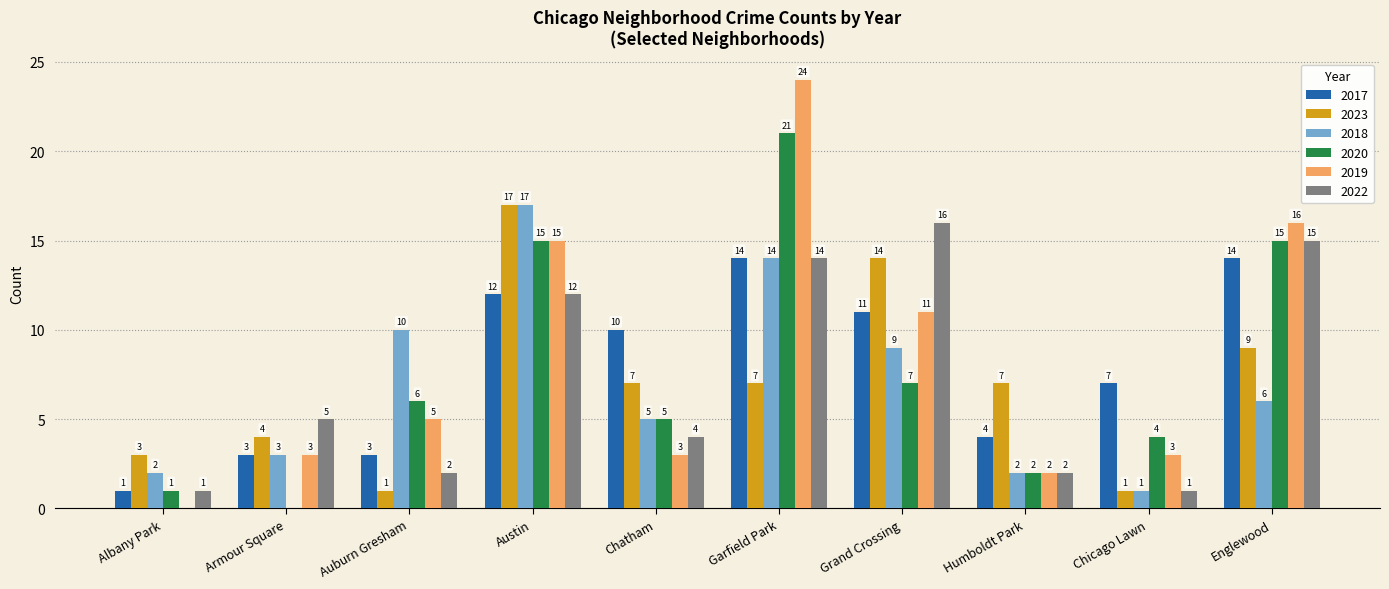

Reading left to right, transcribe all the data shown in this chart.

2017: Albany Park=1	Armour Square=3	Auburn Gresham=3	Austin=12	Chatham=10	Garfield Park=14	Grand Crossing=11	Humboldt Park=4	Chicago Lawn=7	Englewood=14
2023: Albany Park=3	Armour Square=4	Auburn Gresham=1	Austin=17	Chatham=7	Garfield Park=7	Grand Crossing=14	Humboldt Park=7	Chicago Lawn=1	Englewood=9
2018: Albany Park=2	Armour Square=3	Auburn Gresham=10	Austin=17	Chatham=5	Garfield Park=14	Grand Crossing=9	Humboldt Park=2	Chicago Lawn=1	Englewood=6
2020: Albany Park=1	Armour Square=0	Auburn Gresham=6	Austin=15	Chatham=5	Garfield Park=21	Grand Crossing=7	Humboldt Park=2	Chicago Lawn=4	Englewood=15
2019: Albany Park=0	Armour Square=3	Auburn Gresham=5	Austin=15	Chatham=3	Garfield Park=24	Grand Crossing=11	Humboldt Park=2	Chicago Lawn=3	Englewood=16
2022: Albany Park=1	Armour Square=5	Auburn Gresham=2	Austin=12	Chatham=4	Garfield Park=14	Grand Crossing=16	Humboldt Park=2	Chicago Lawn=1	Englewood=15